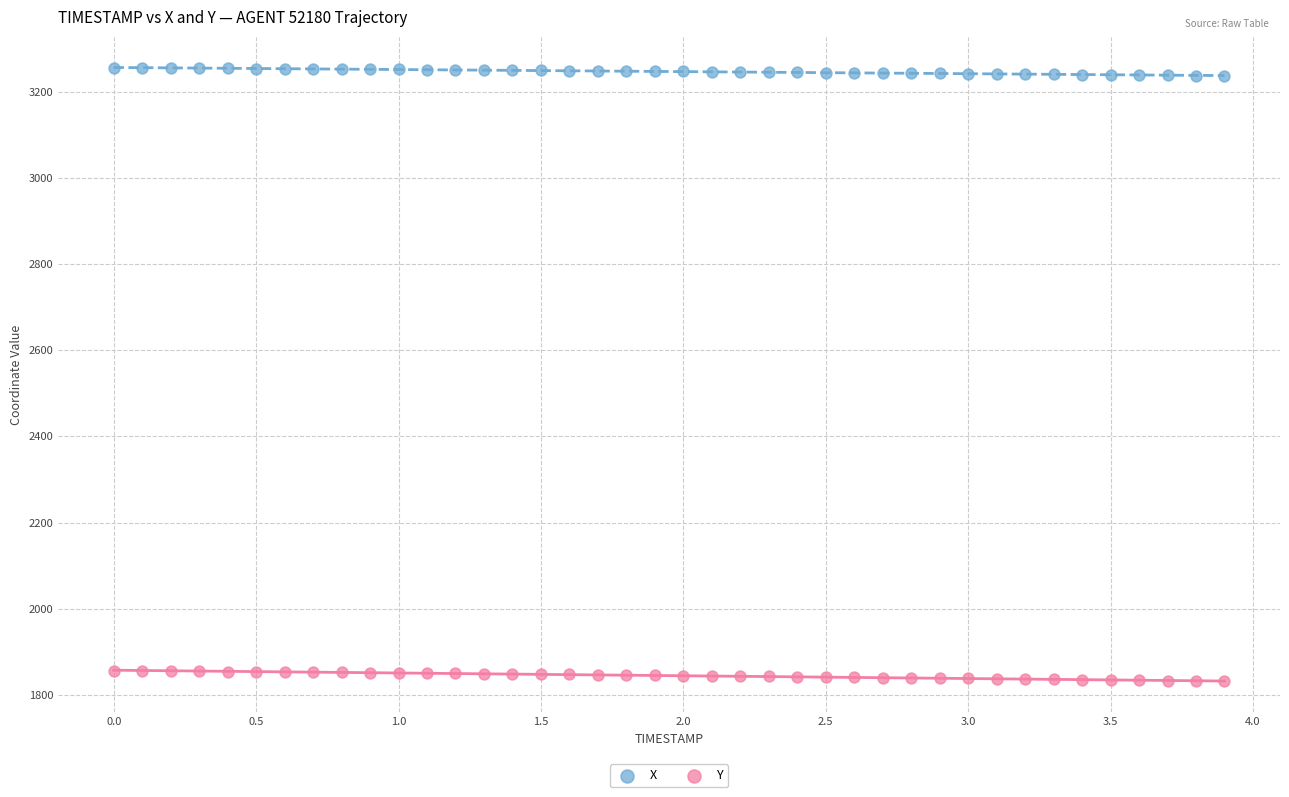

Across all data points, what is the range of Y values (max minus min)?

1424.7